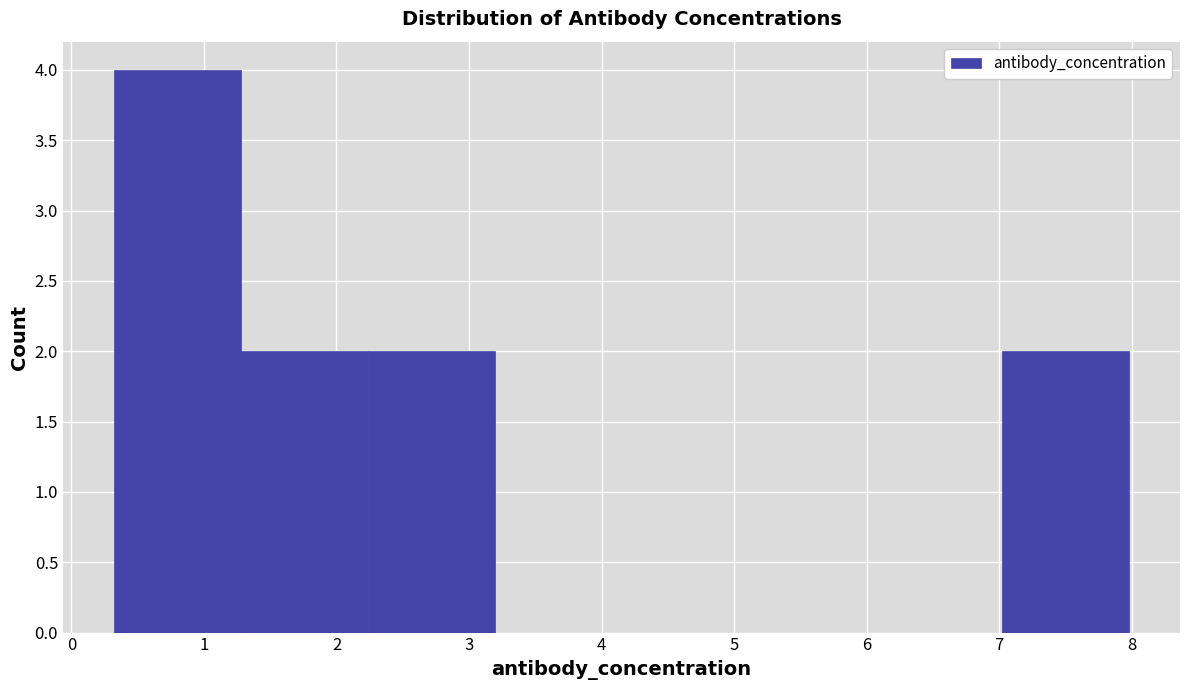

Reading left to right, transcribe this chart: for each bar, give the range it covers on the x-axis and its height. Neither the bar edges nor the heights are printed on the chart, so give them approximately, as read against the axes.

0.3 to 1.3: 4
1.3 to 2.2: 2
2.2 to 3.2: 2
3.2 to 4.2: 0
4.2 to 5.1: 0
5.1 to 6.1: 0
6.1 to 7.0: 0
7.0 to 8.0: 2